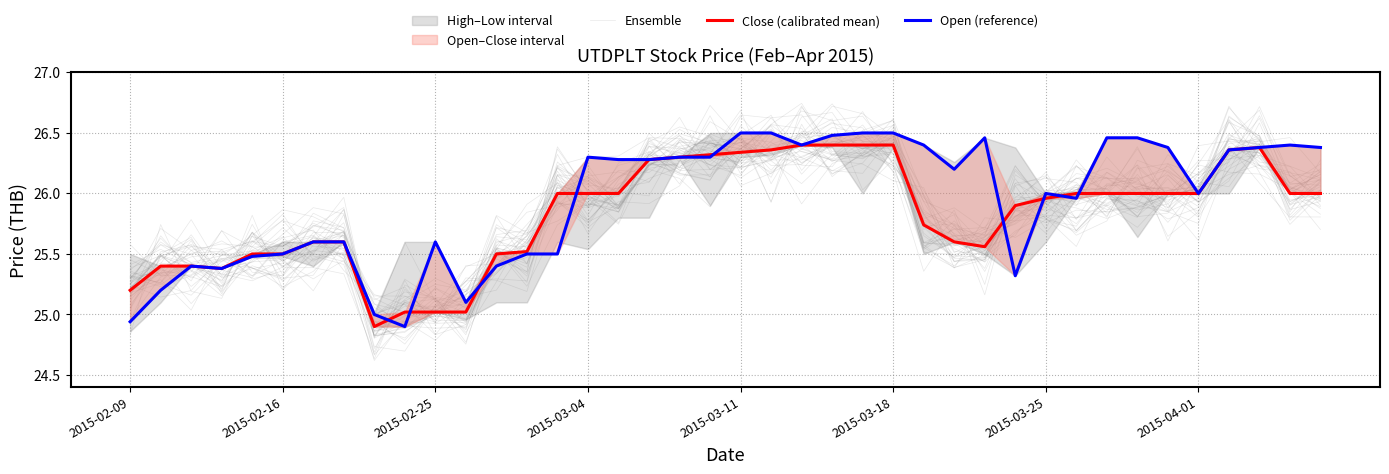

What is the spread (max minus min) of values at 2015-04-01?

0.1